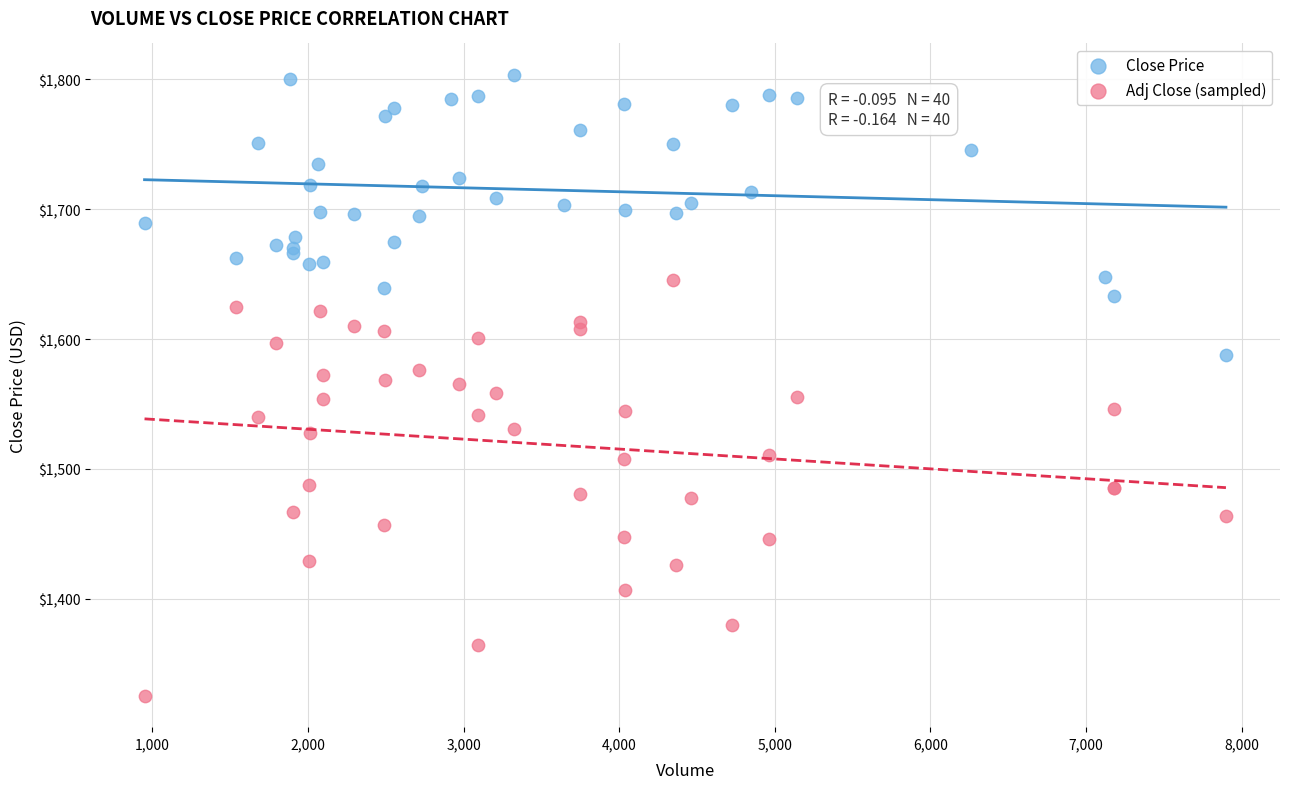

Which series contains the lowest Y value?

Adj Close (sampled)